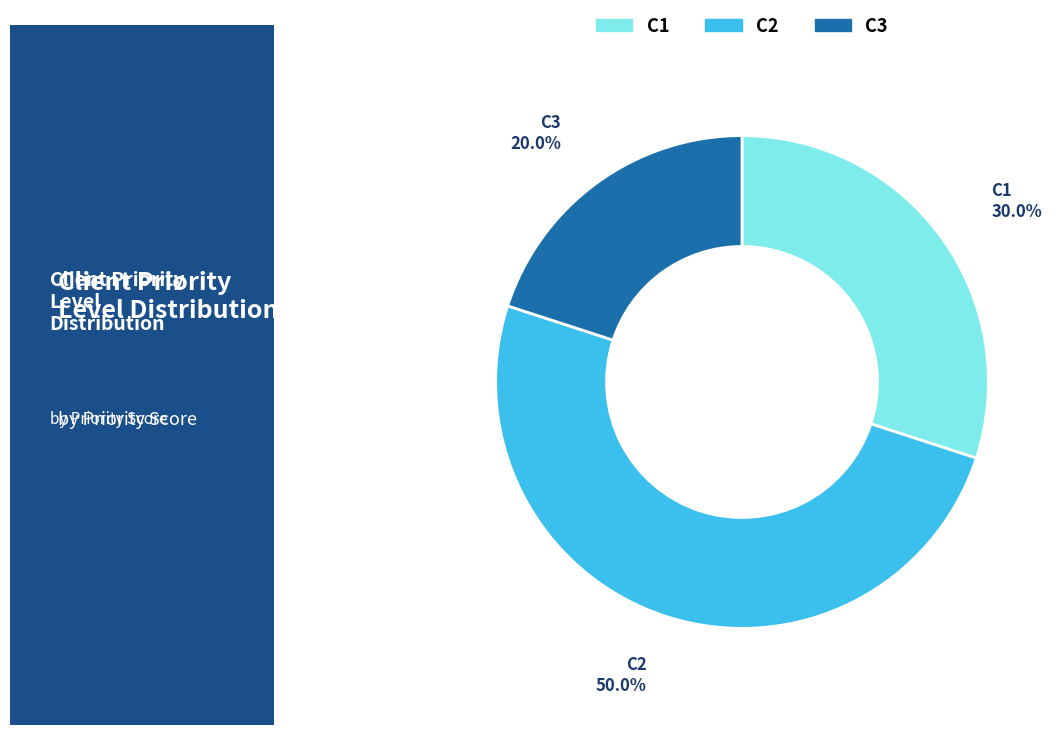

What percentage is the C1 slice, to the nearest percent?

30%